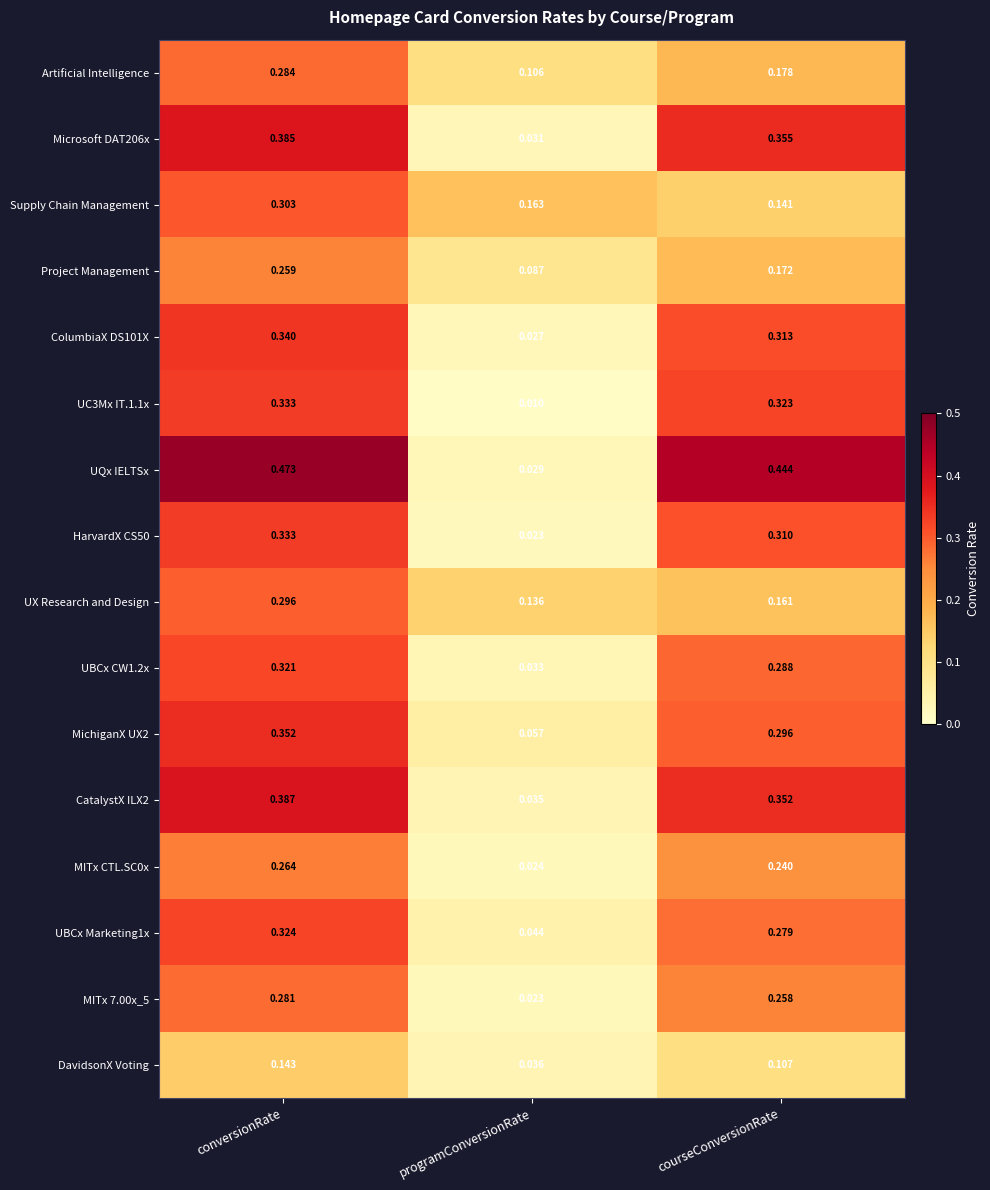

Where is Supply Chain Management nearest to the value 0?

courseConversionRate